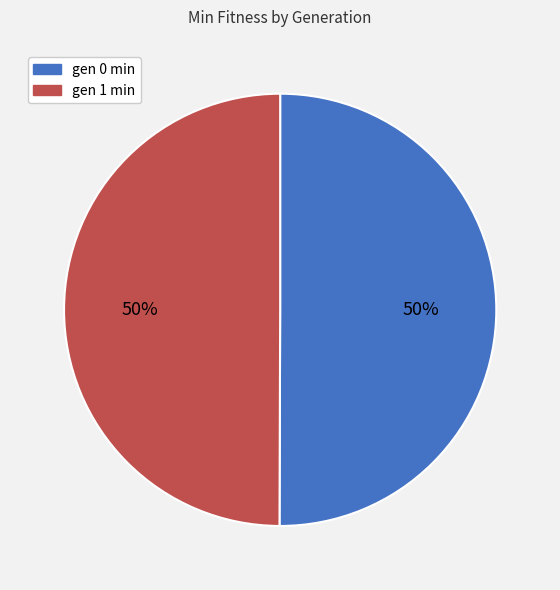

Do gen 0 min and gen 1 min together represent more than half of the pie?

Yes